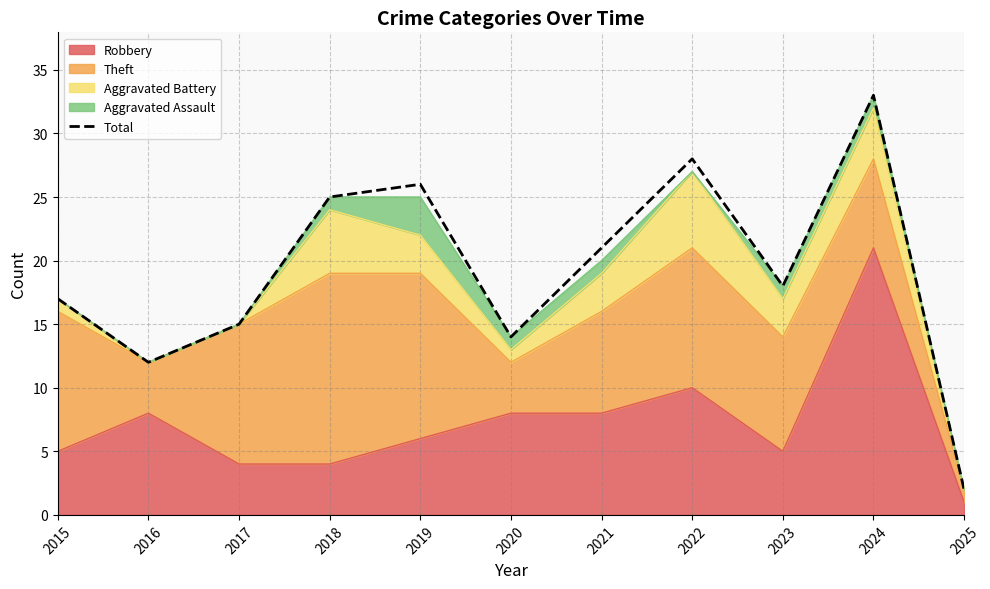

What is the minimum value shown in the chart?

2